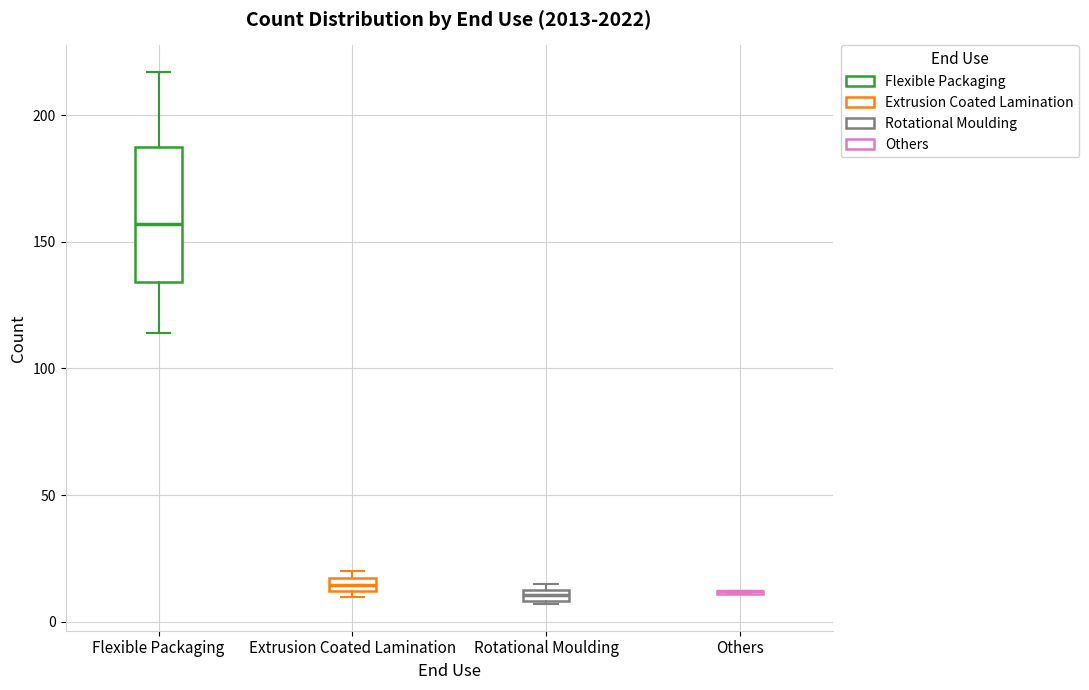

Comparing the boxes themselves (not the whiskers), which one is the tallest?

Flexible Packaging